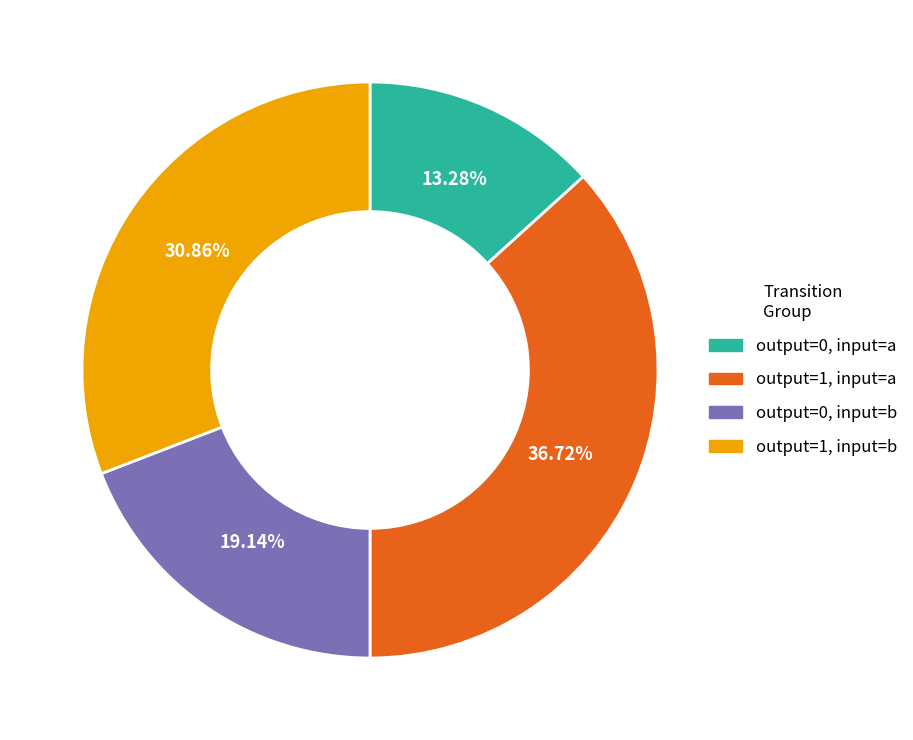

Is there a majority slice in this chart?

No